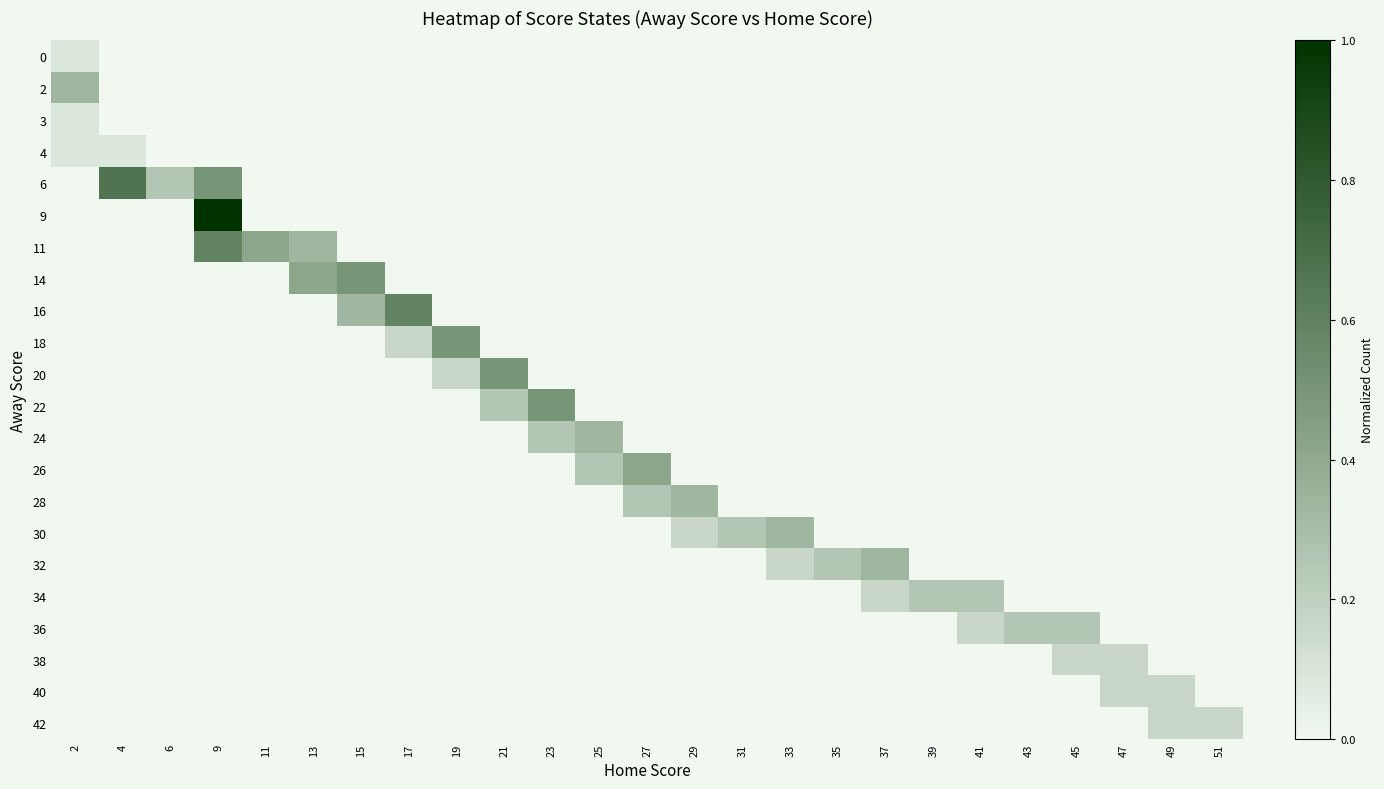

What is the total value across all series at 2?

0.6